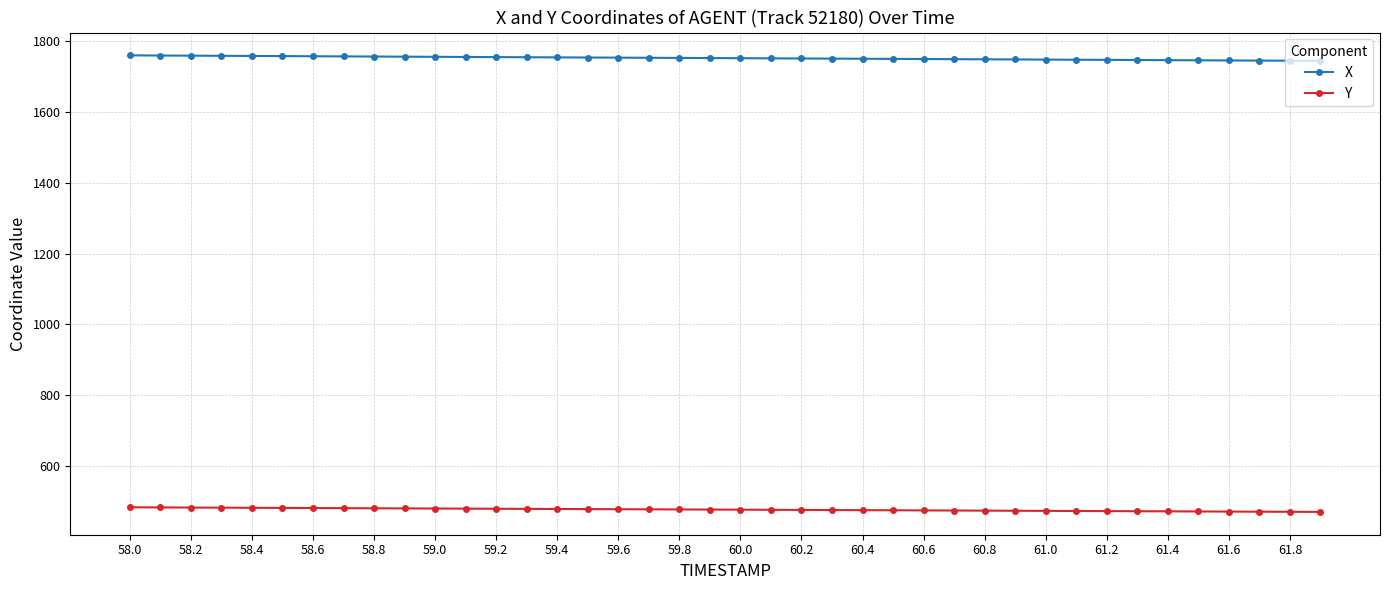

Which series has the largest total across all categories?

X